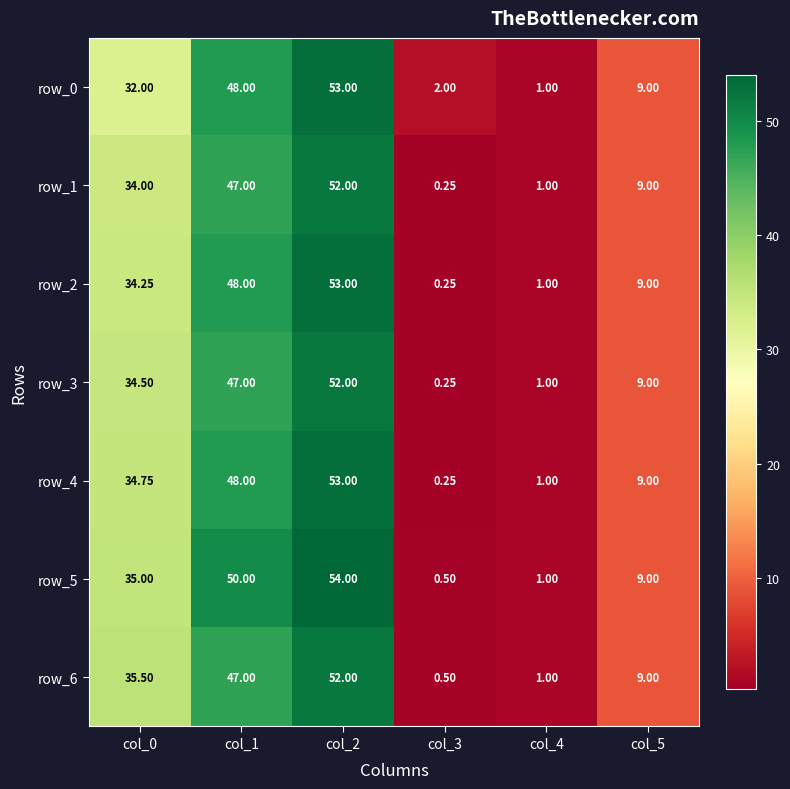

At which category is the sum across all series the highest?

col_2